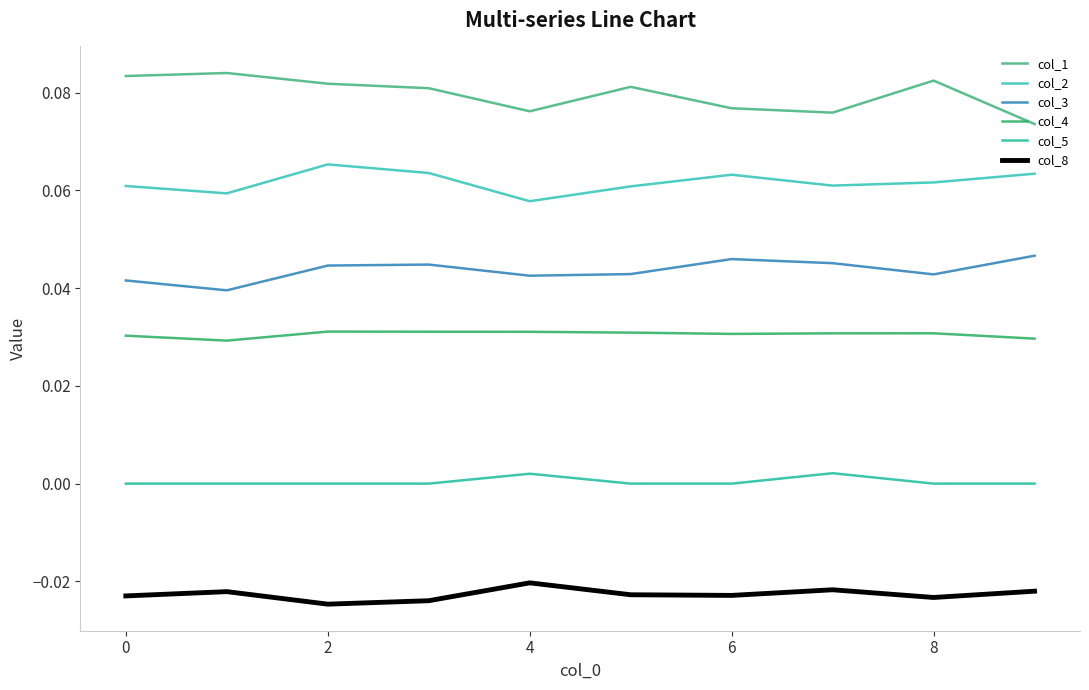

True or false: col_4 and col_3 intersect in this chart.

False